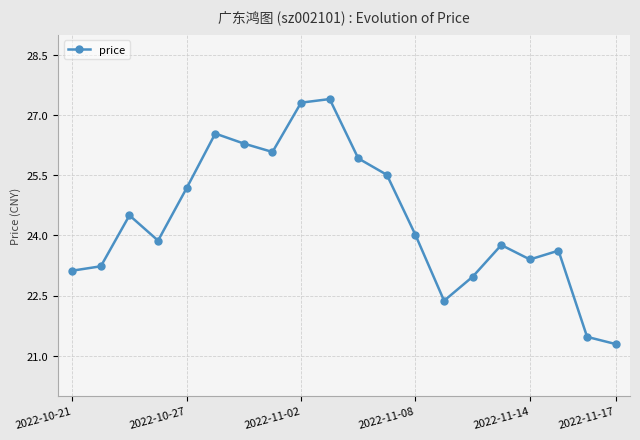

What is the maximum value shown in the chart?

27.4